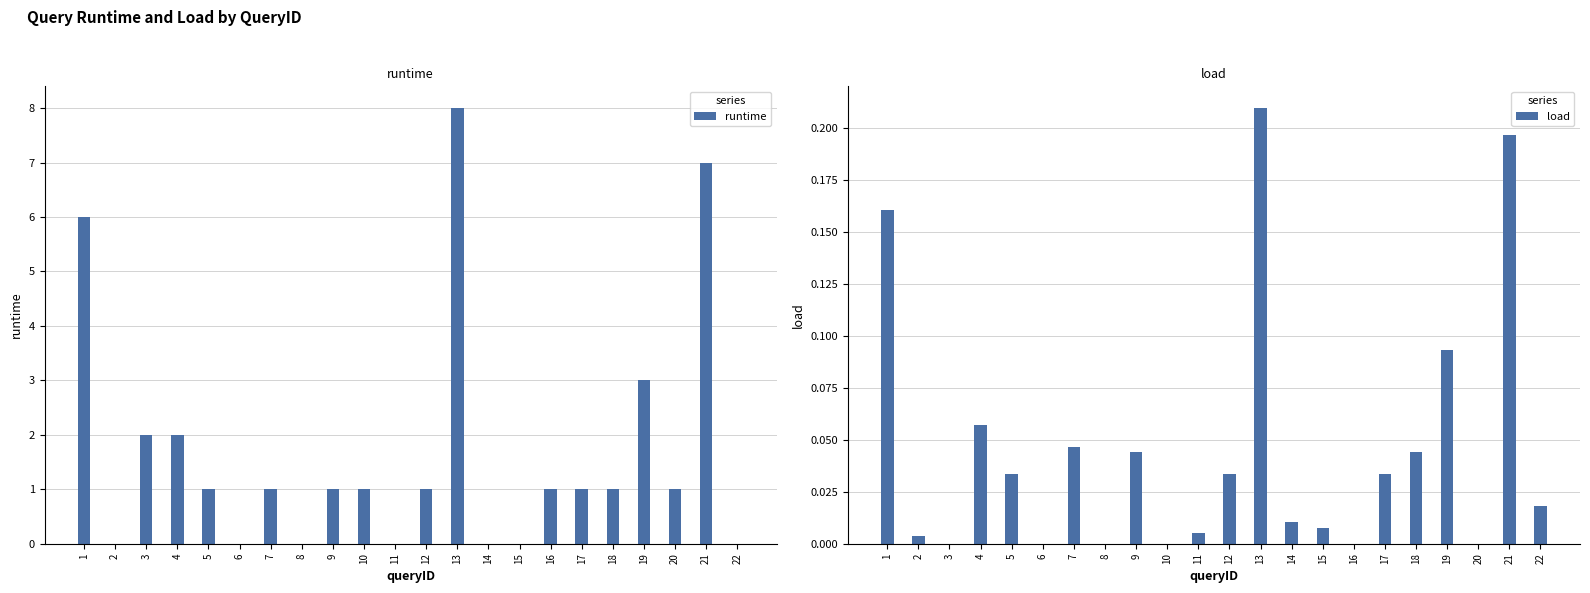

How many categories are shown in the chart?

22